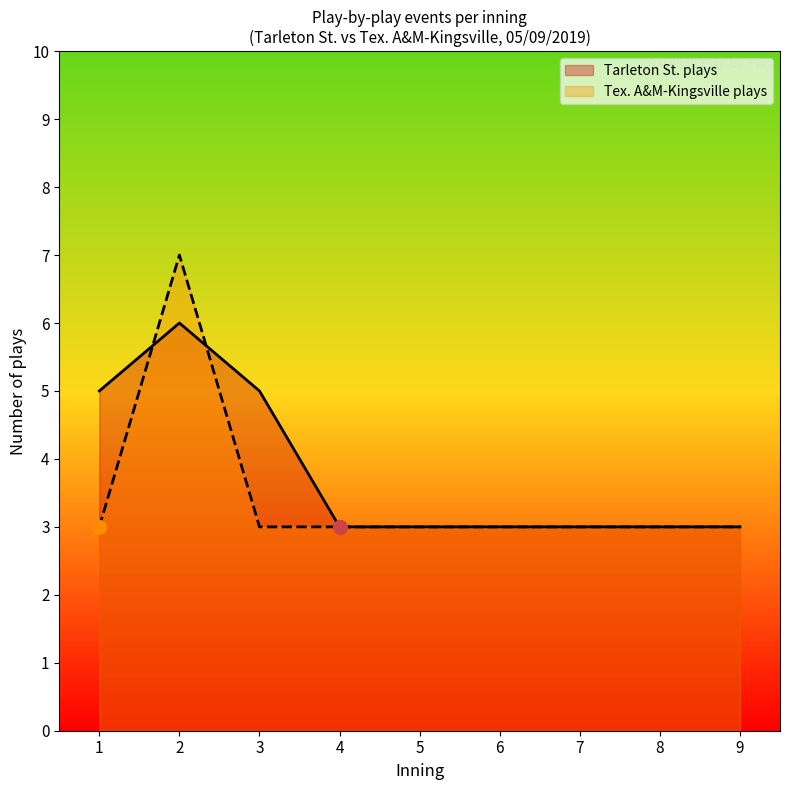

What is the approximate value of Tarleton St. plays at 2?

6